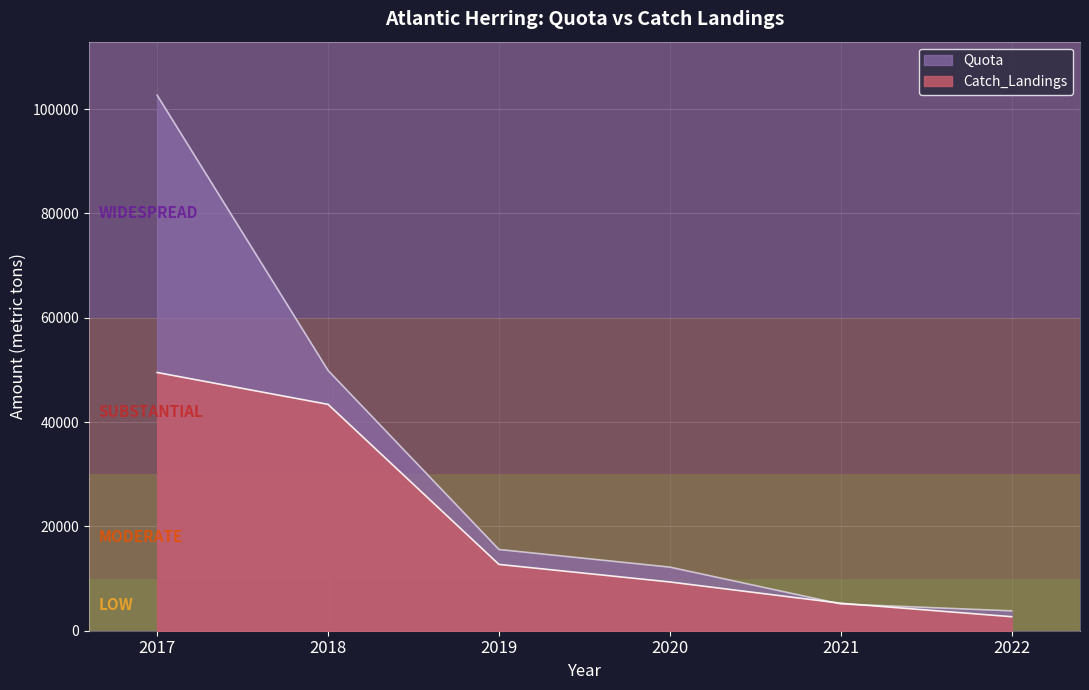

What is the spread (max minus min) of values at 2020?

2847.6